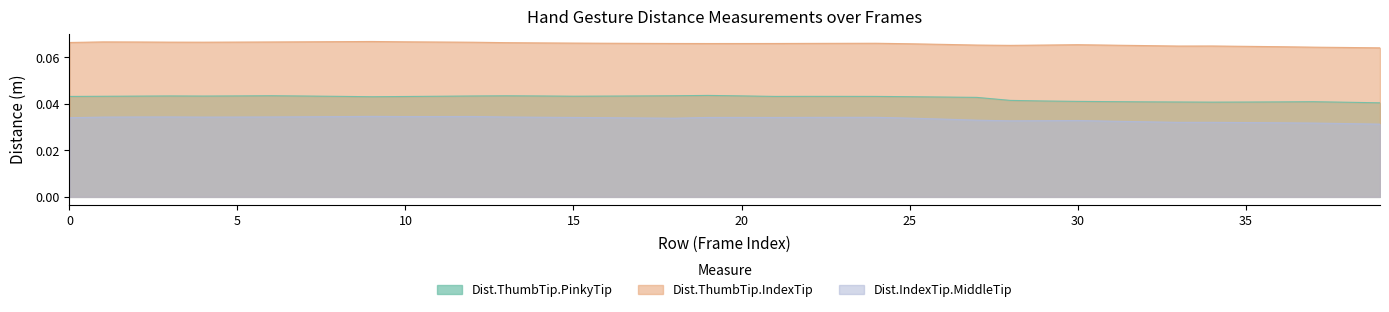

What is the greatest value displayed?

0.1